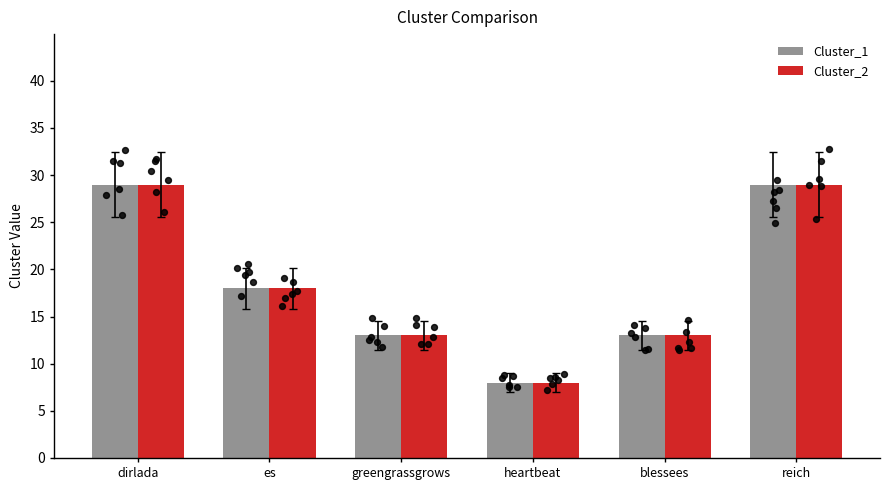

Is the value of Cluster_1 at es greater than the value of Cluster_2 at es?

No